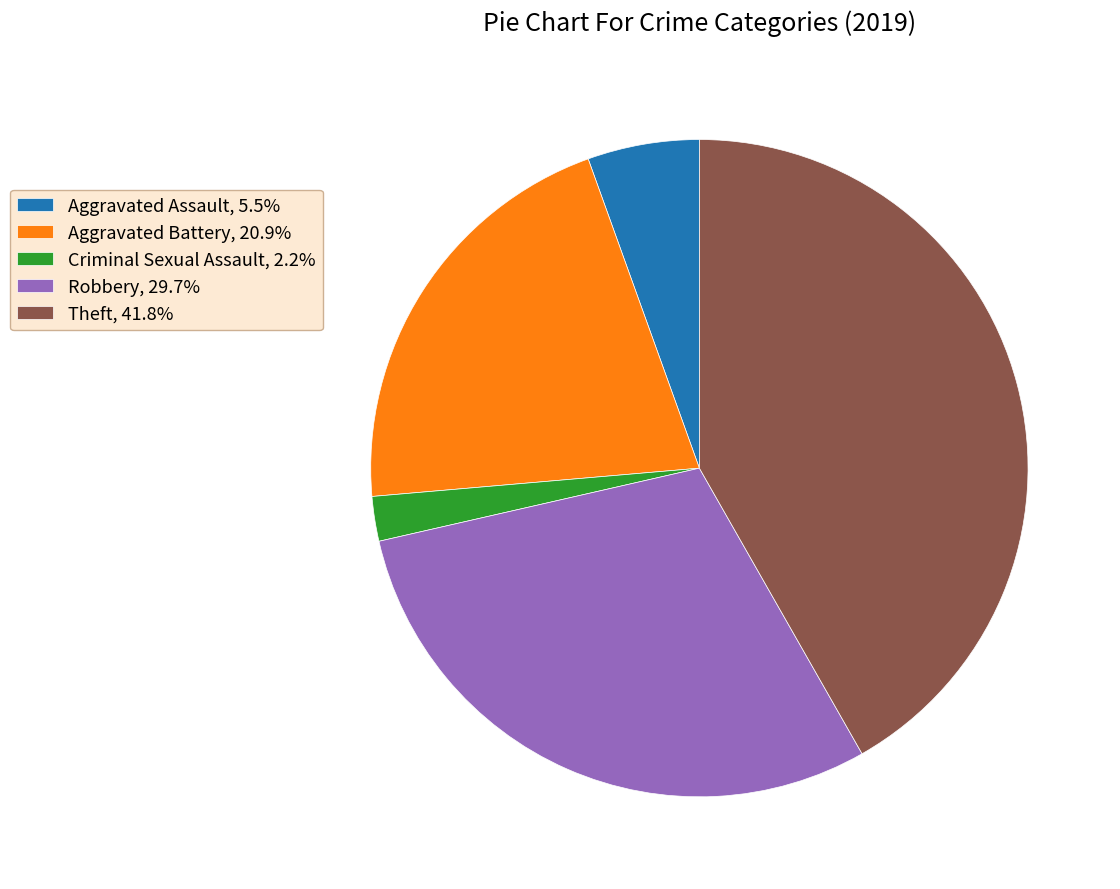

Is the sum of Theft, 41.8% and Aggravated Battery, 20.9% greater than half?

Yes